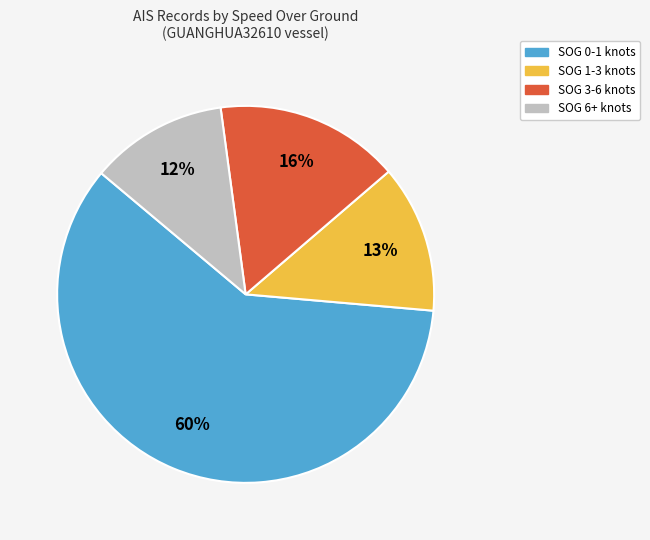

To the nearest percent, what is the difference between the largest and smallest slice percentages?

48%